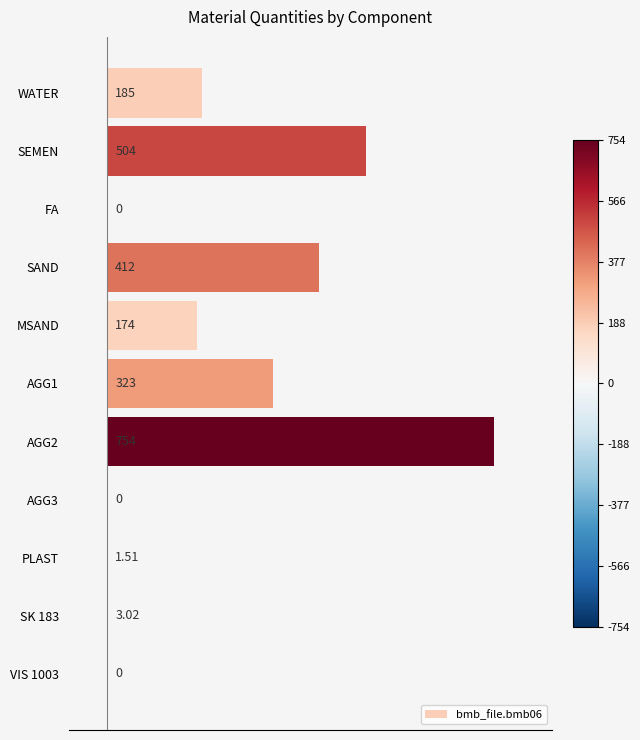

Where is the data nearest to the value 377?

SAND